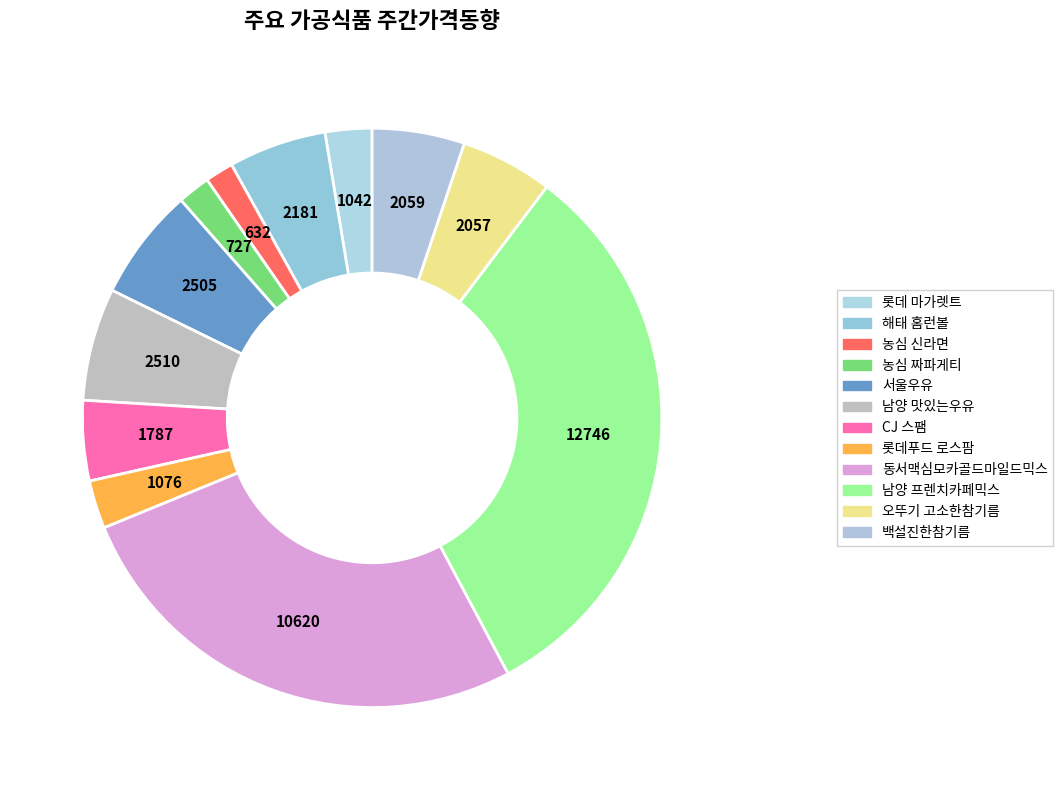

What is the total percentage of 백설진한참기름 and CJ 스팸?

9.6%